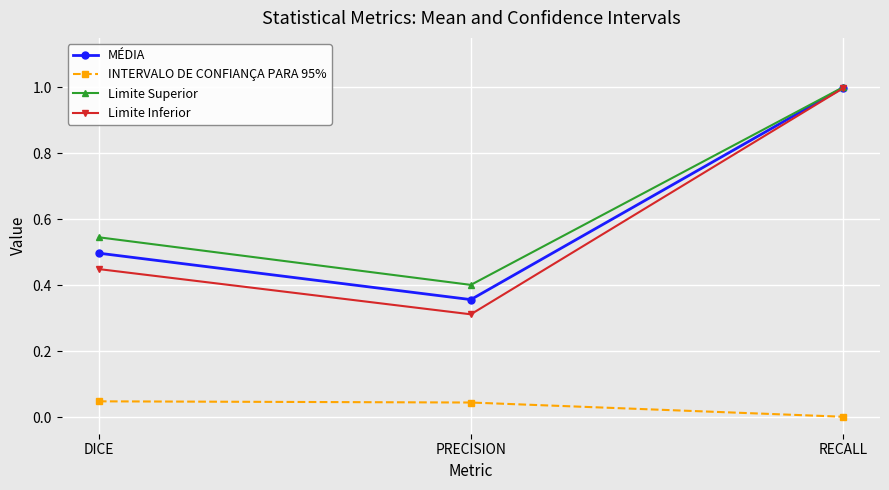

What is the value of the MÉDIA point at the 3rd from the left?

1.0